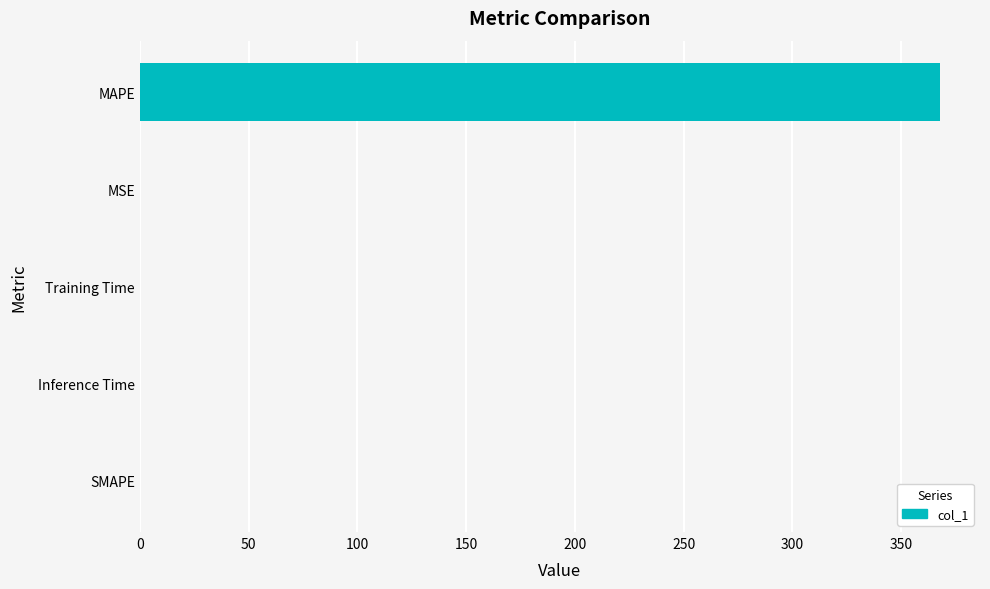

Is it true that the value at SMAPE is 0.0?

True